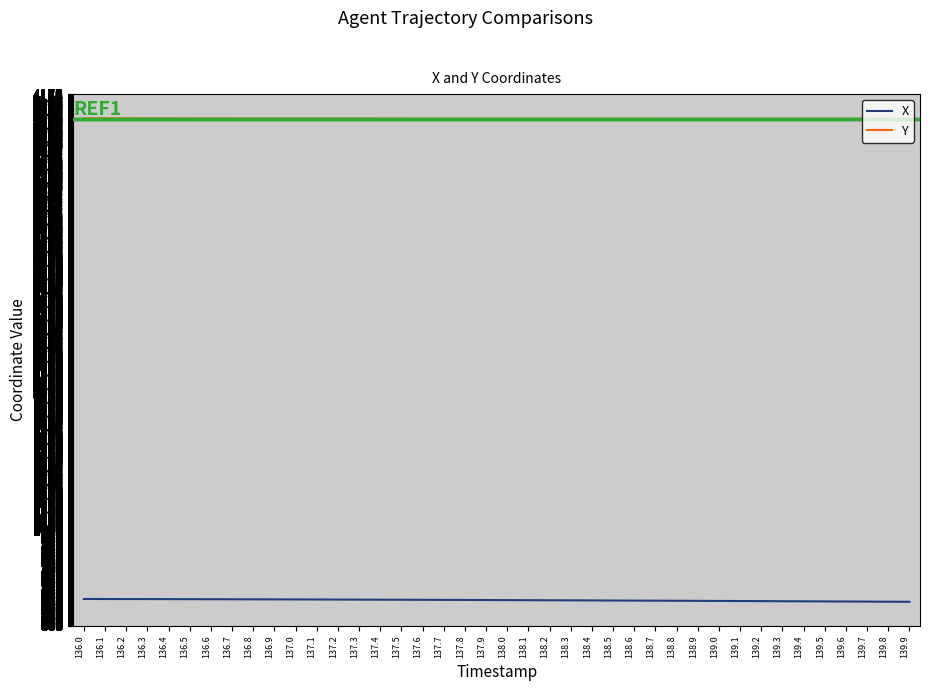

True or false: X and Y cross at least once.

False